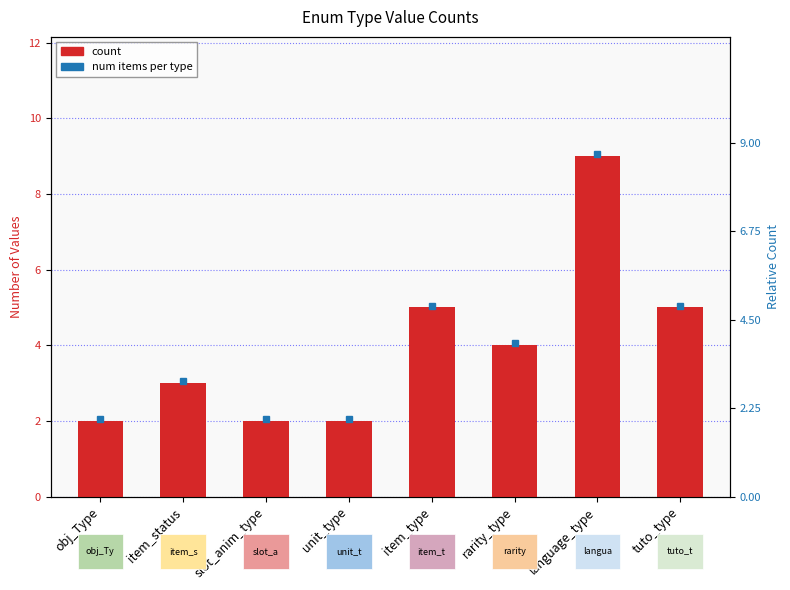

The chart shows a value of 4 at slot_anim_type. True or false?

False